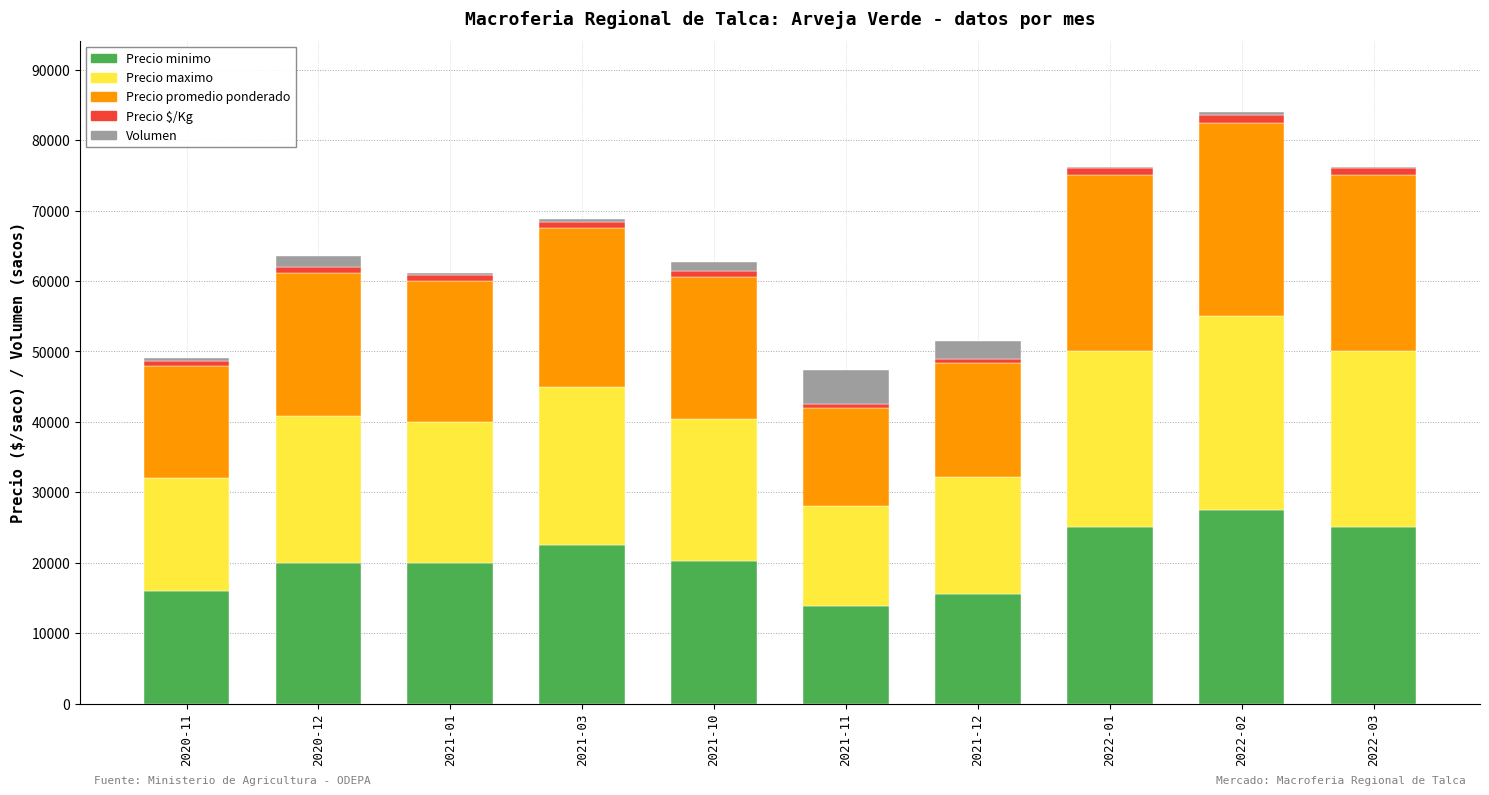

What is the highest value of the Precio minimo series?

27500